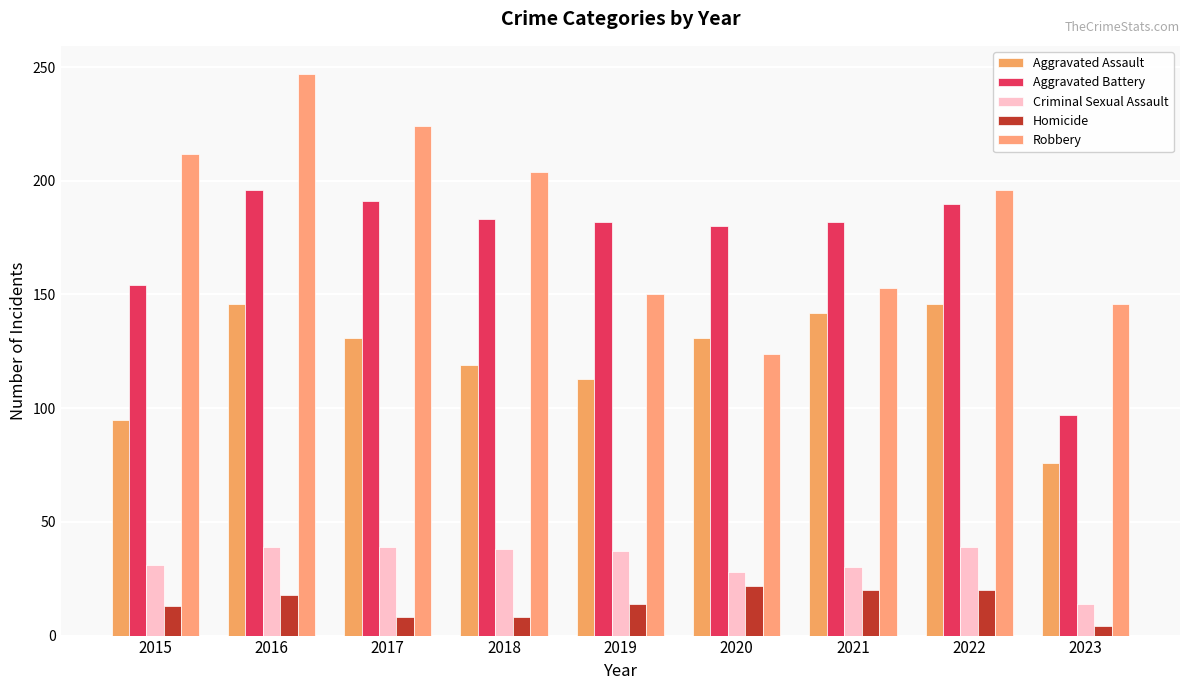

At which label does Aggravated Assault reach its minimum?

2023